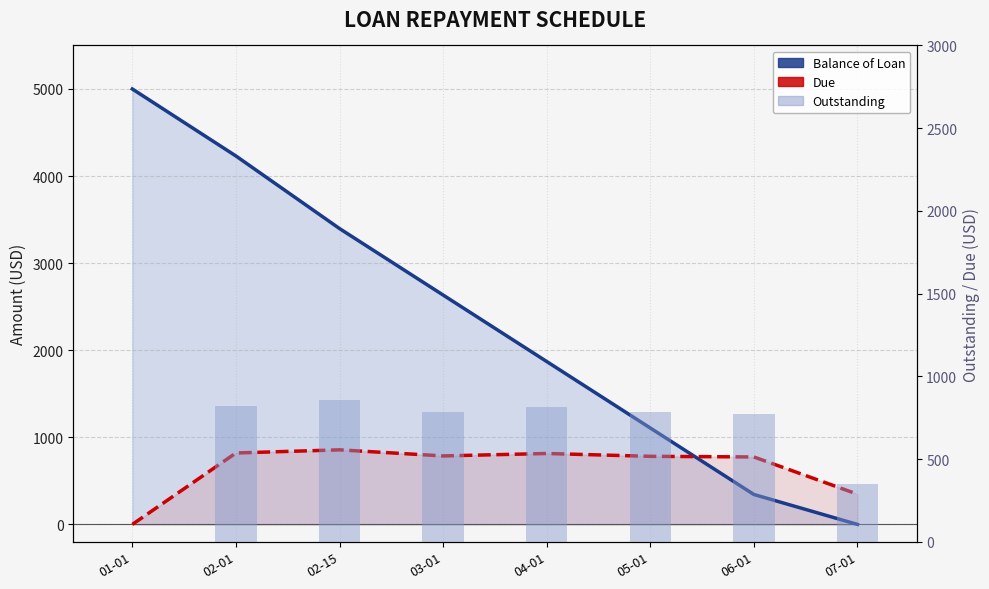

What are all the series names shown in the legend?

Balance of Loan, Due, Outstanding